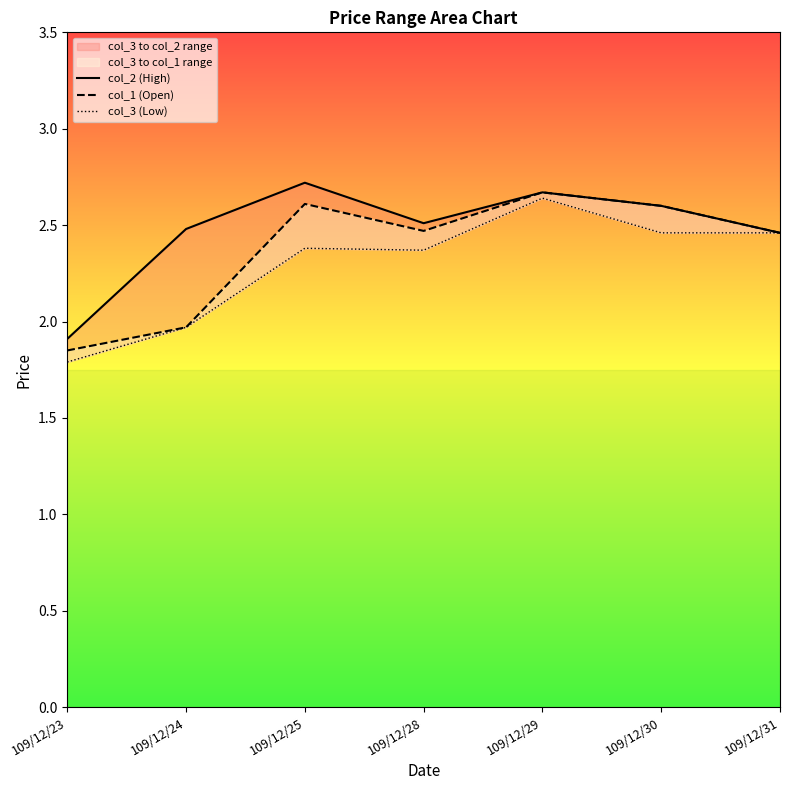

At which category is the sum across all series the highest?

109/12/29